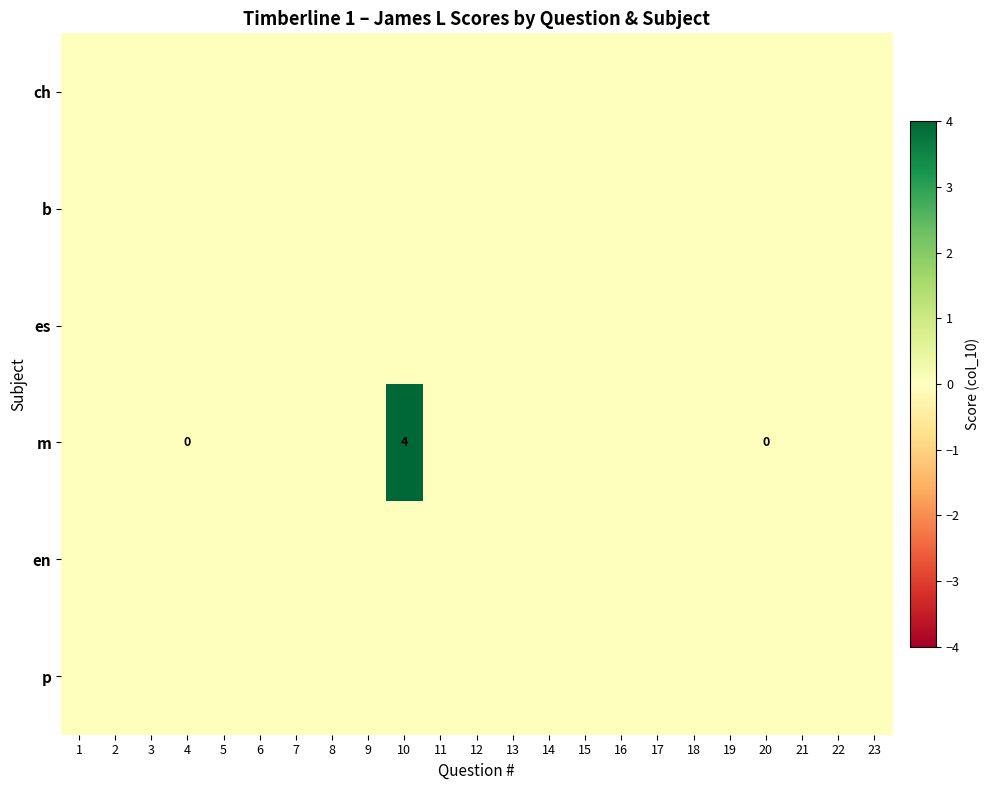

At how many categories does at least one series exceed 3?

1